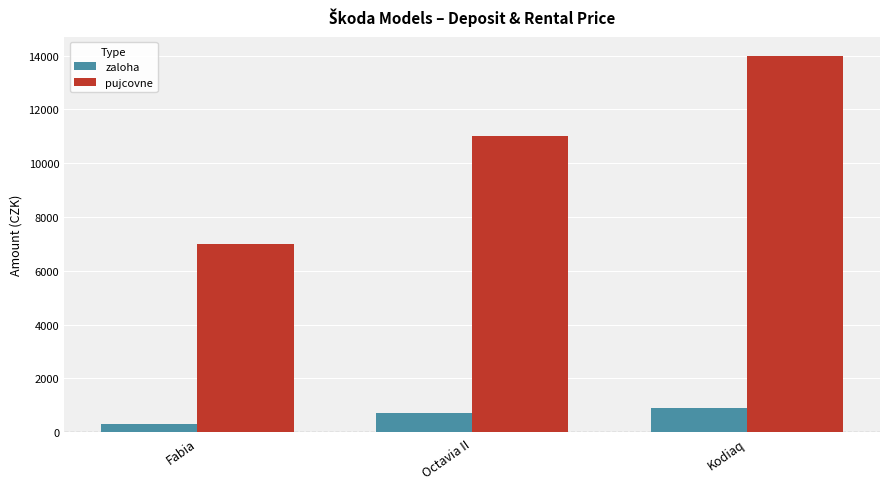

What are all the series names shown in the legend?

zaloha, pujcovne